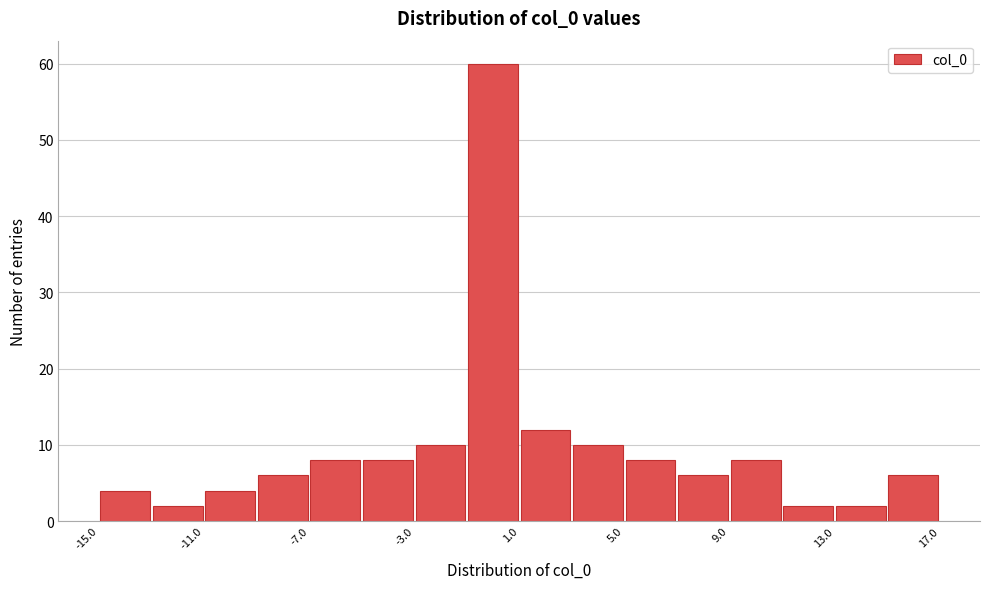

What is the height of the bar covering -11 to -9 on the x-axis? The values are not printed on the chart, so give them approximately, as read against the axis.

4